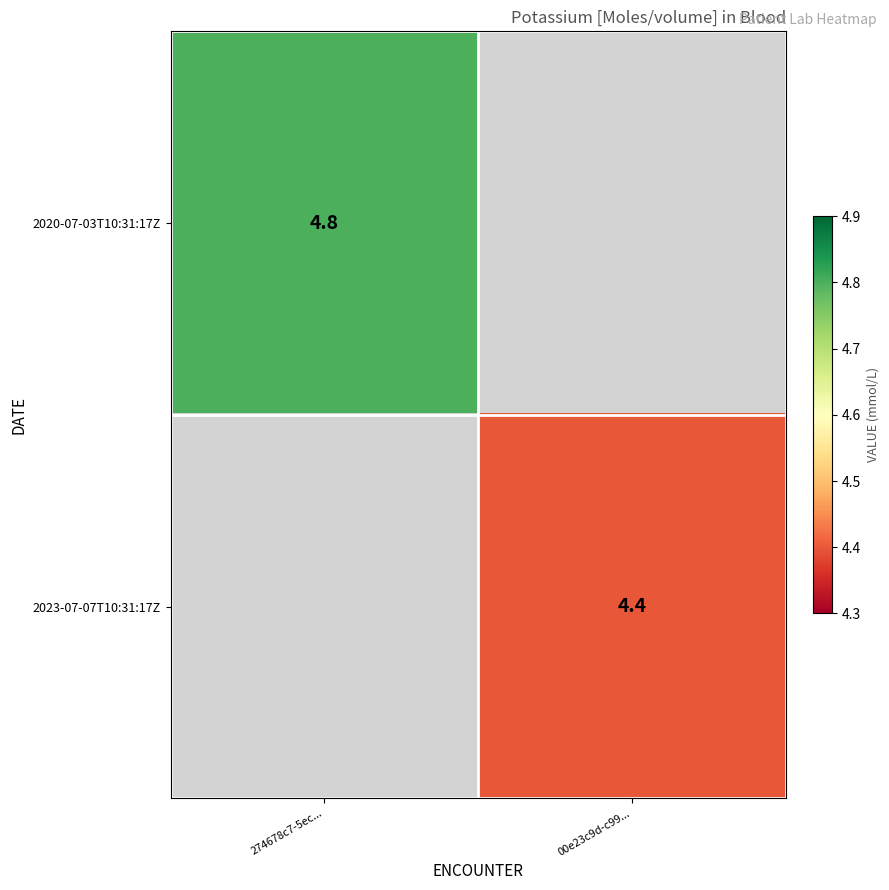

The value of 2023-07-07T10:31:17Z at 00e23c9d-c99... is 5.7. True or false?

False